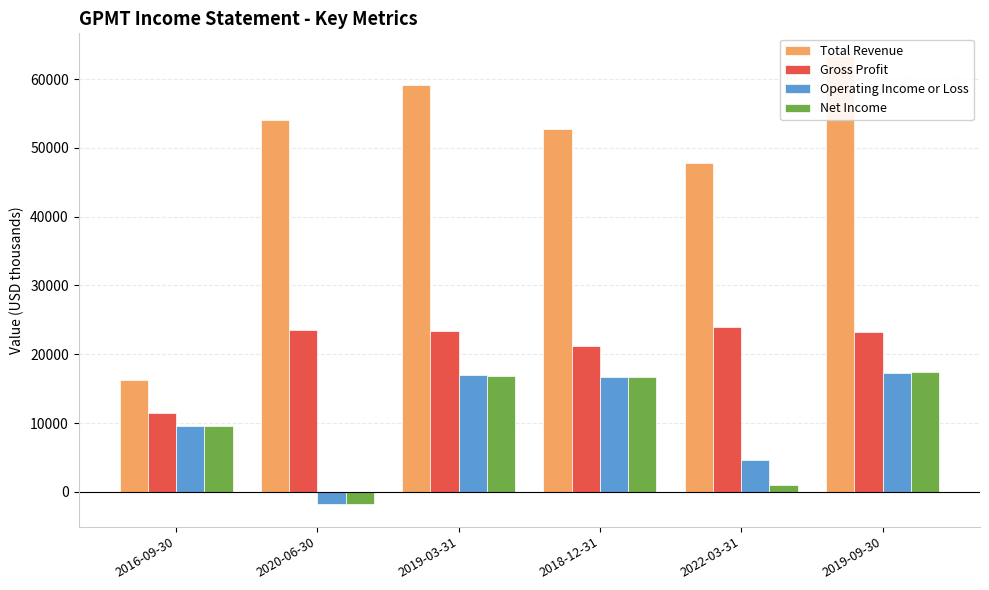

Rank the categories by Operating Income or Loss value from highest to lowest.

2019-09-30, 2019-03-31, 2018-12-31, 2016-09-30, 2022-03-31, 2020-06-30